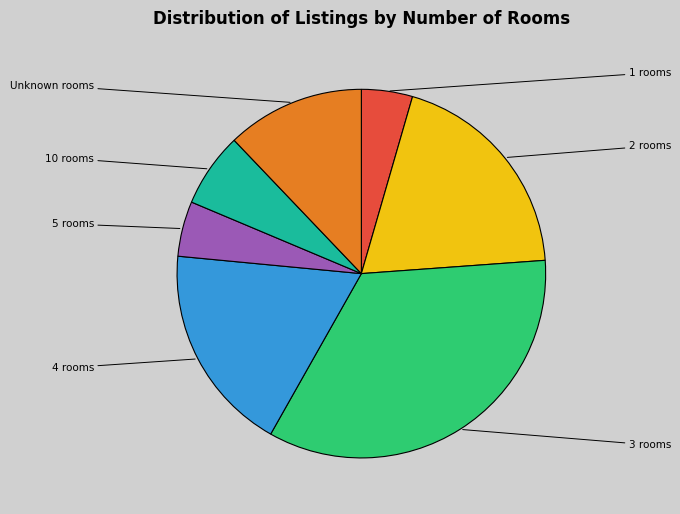

Does any single category account for the majority?

No